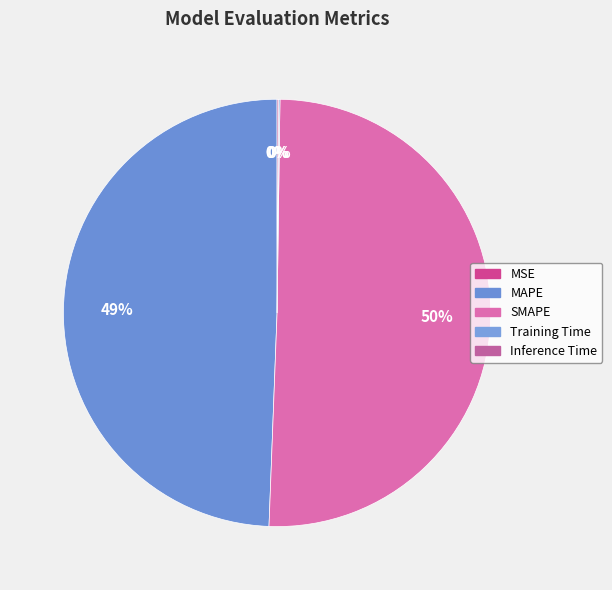

What is the largest slice in the pie chart?

SMAPE